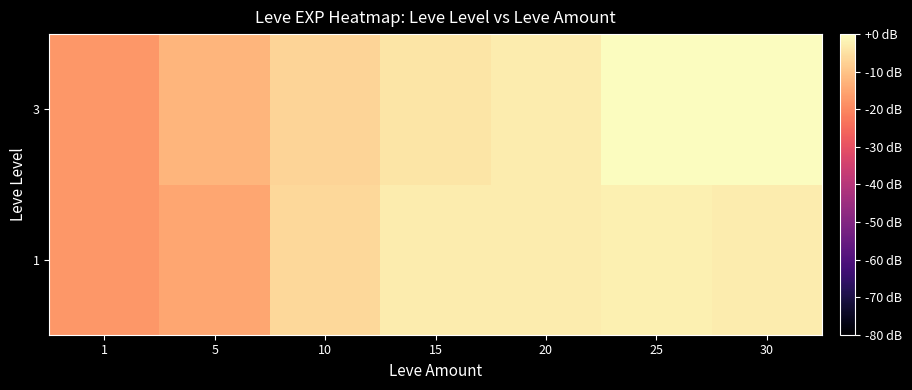

Reading left to right, list all the values displayed in this chart.

1: 1=-17.4	5=-14.9	10=-6.4	15=-2.8	20=-3.1	25=-2.4	30=-3.0
3: 1=-17.4	5=-12.4	10=-6.9	15=-4.1	20=-3.1	25=0.0	30=-0.2